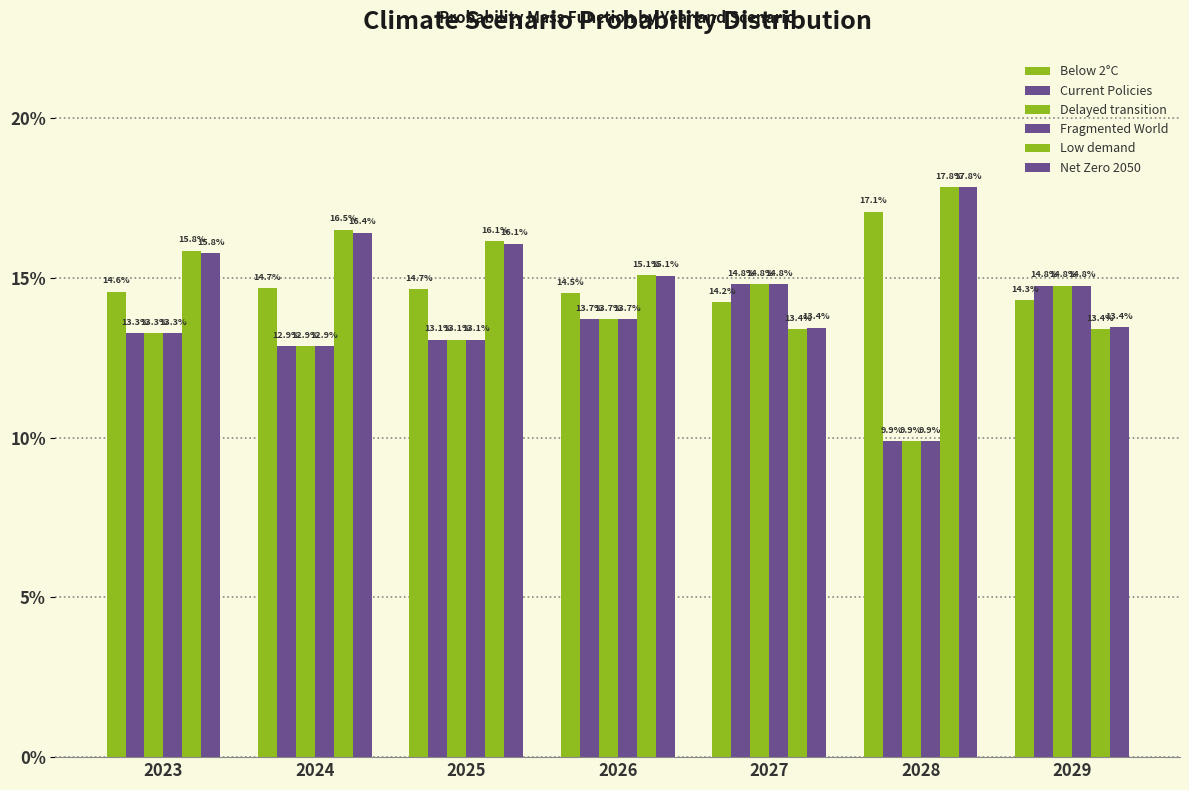

What is the value of the Current Policies bar at the 3rd from the left?

0.1